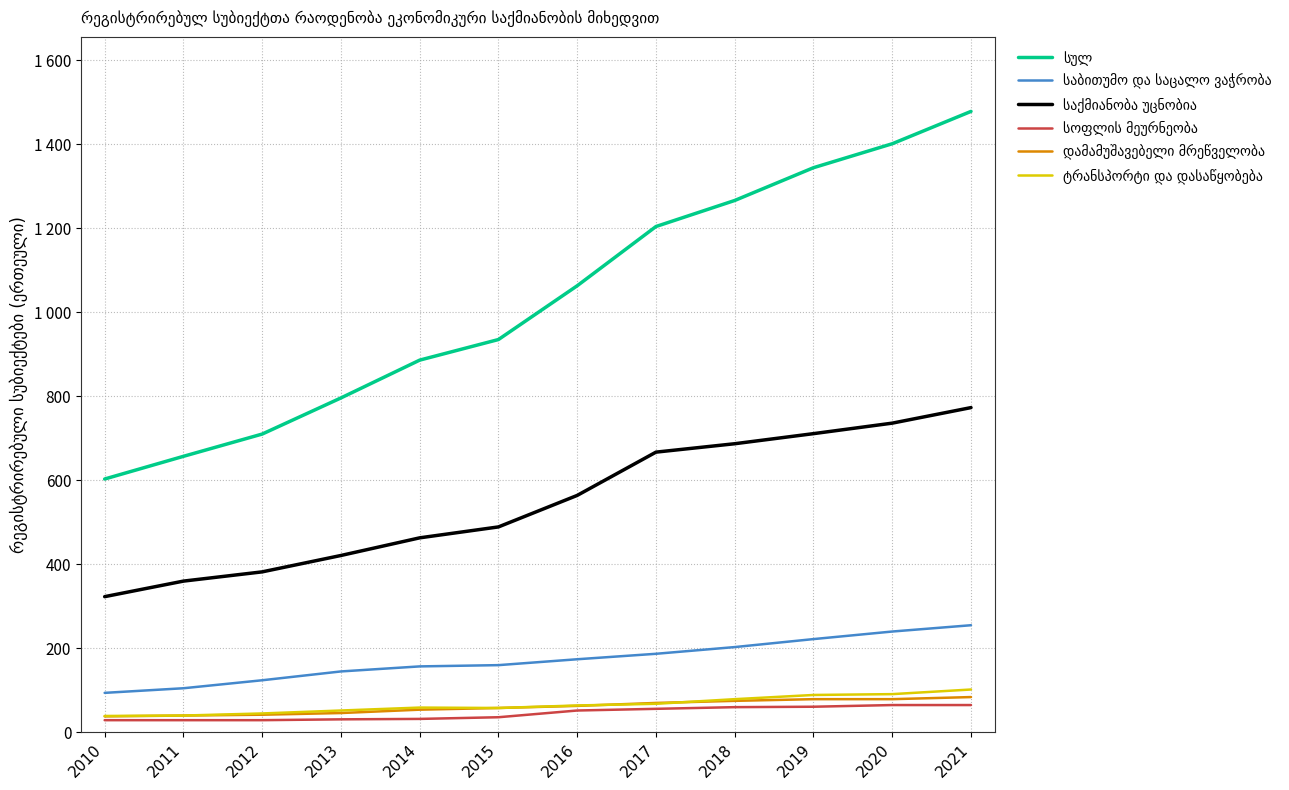

Does the chart display data point markers on the line(s)?

No